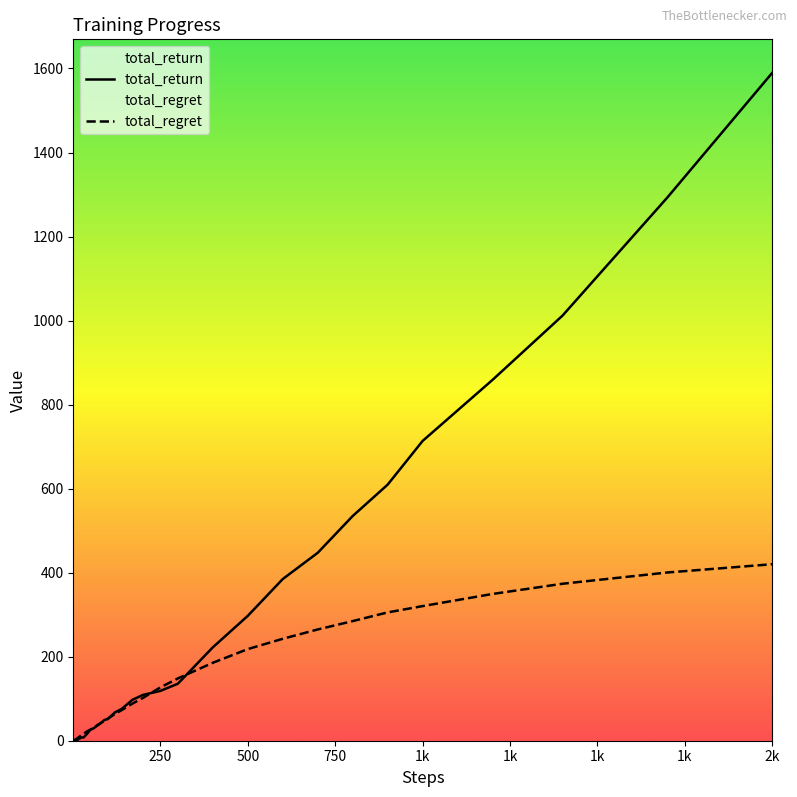

List the series in order of their overall mean, highest first.

total_return, total_regret